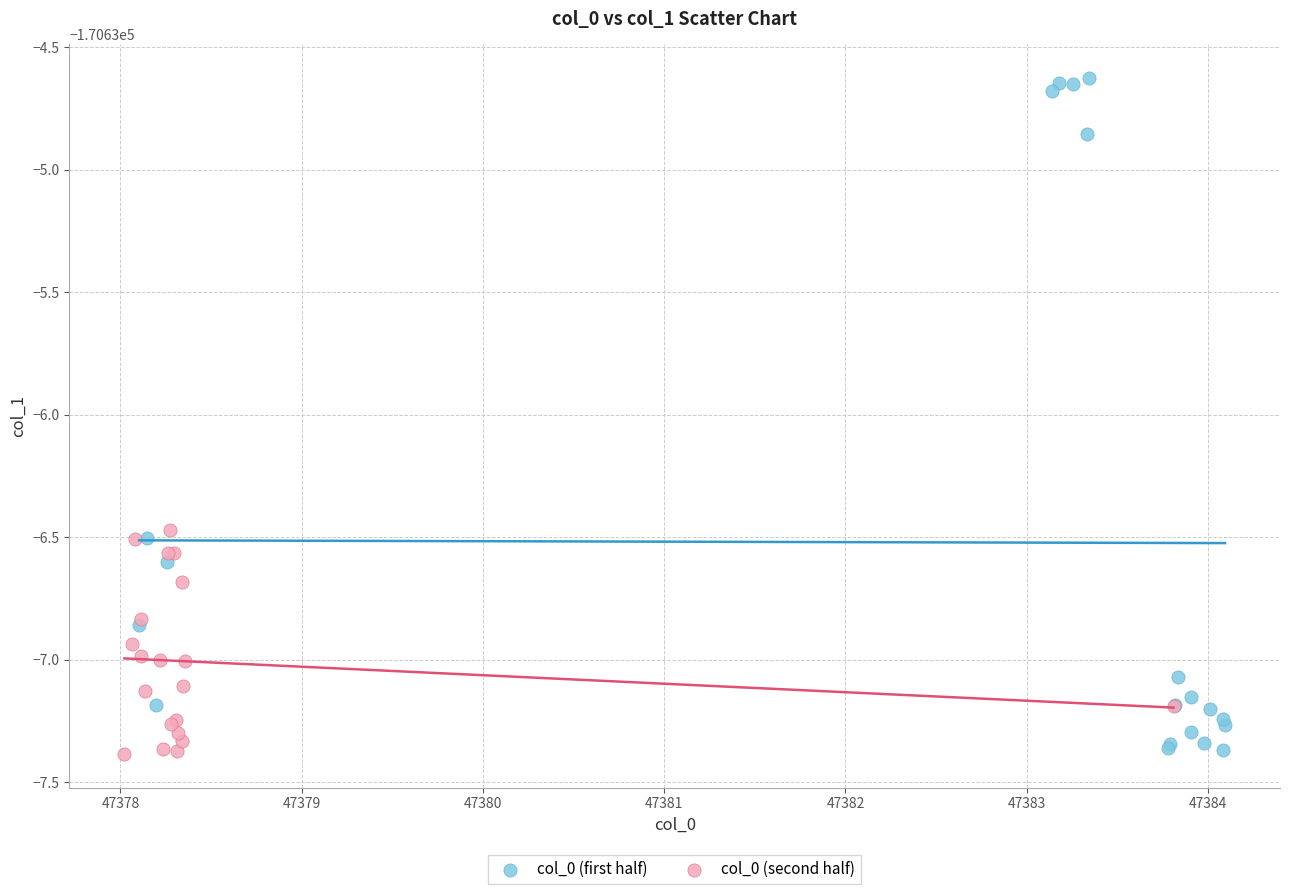

Which series has the widest spread of Y values?

col_0 (first half)